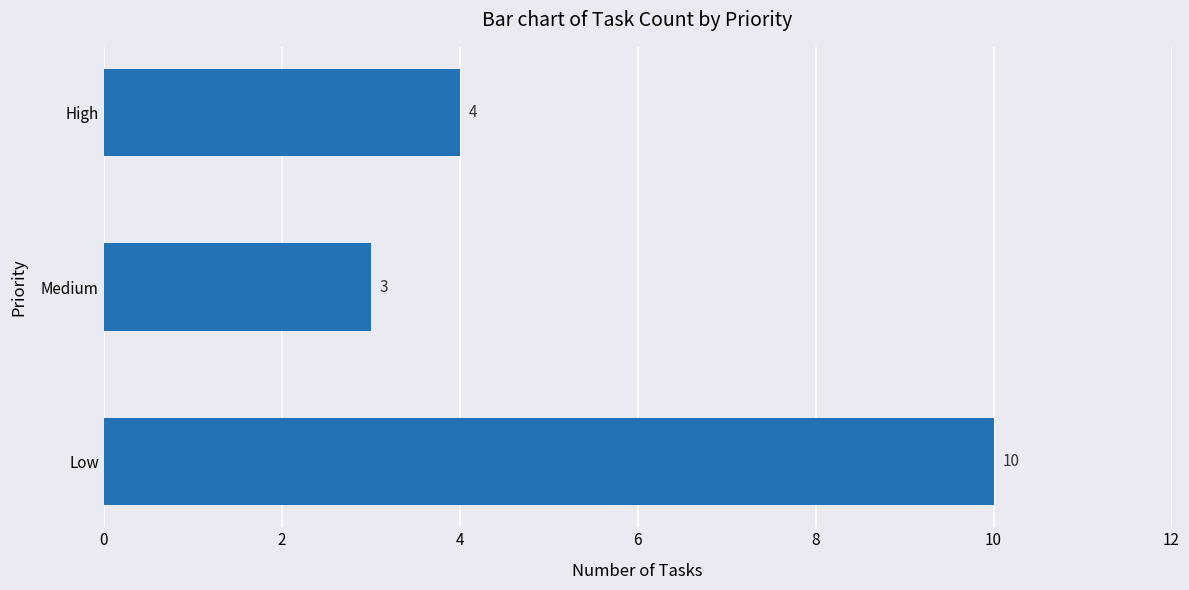

Rank the categories by value from highest to lowest.

Low, High, Medium